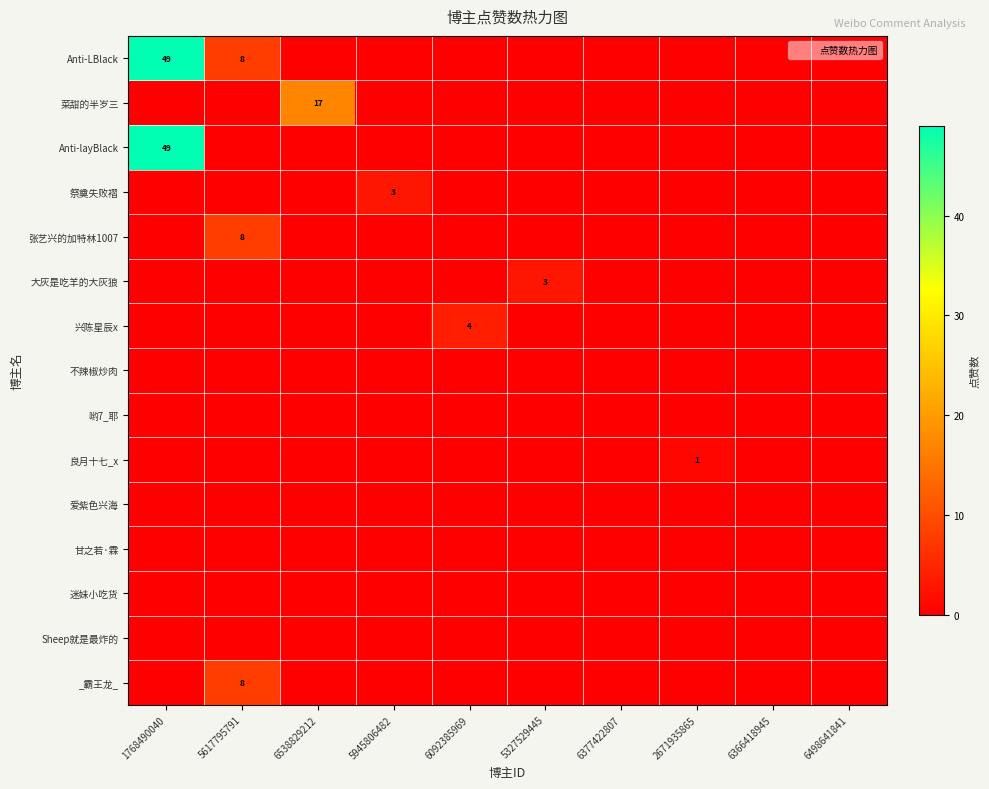

Which has a higher value, 6498641841 or 6538829212?

6498641841